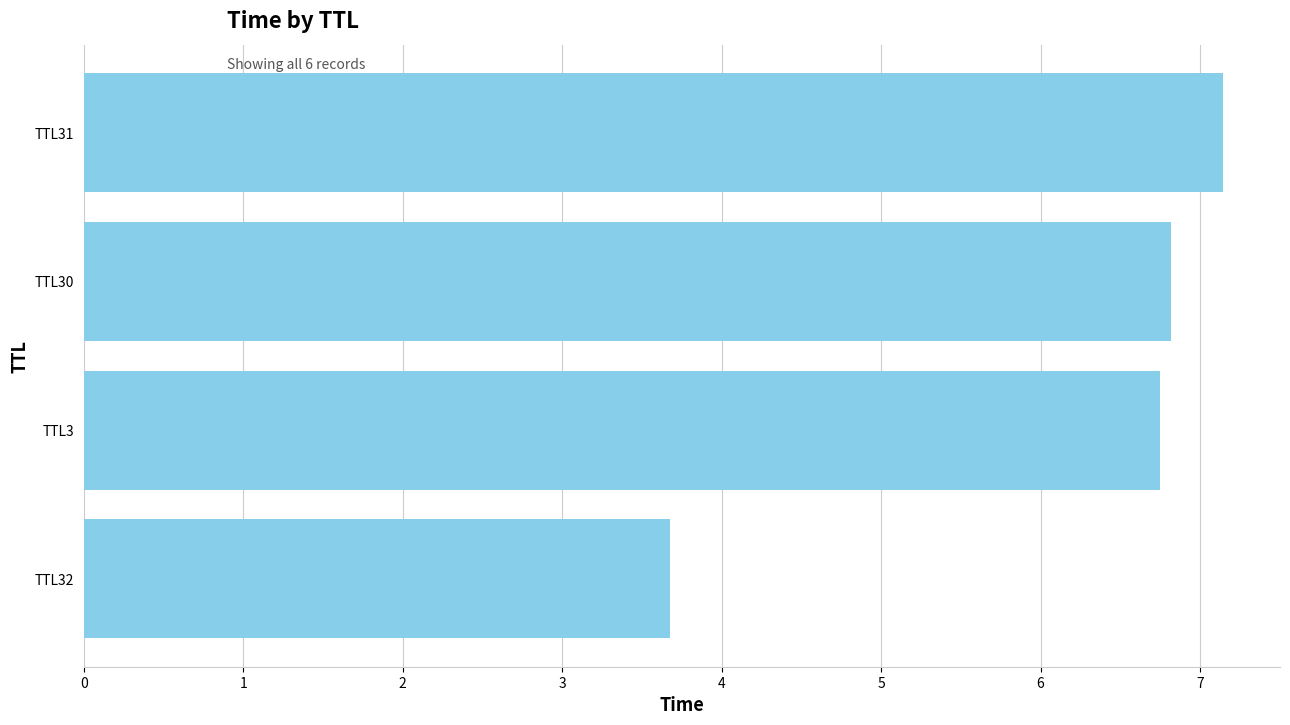

What is the average value?

6.1